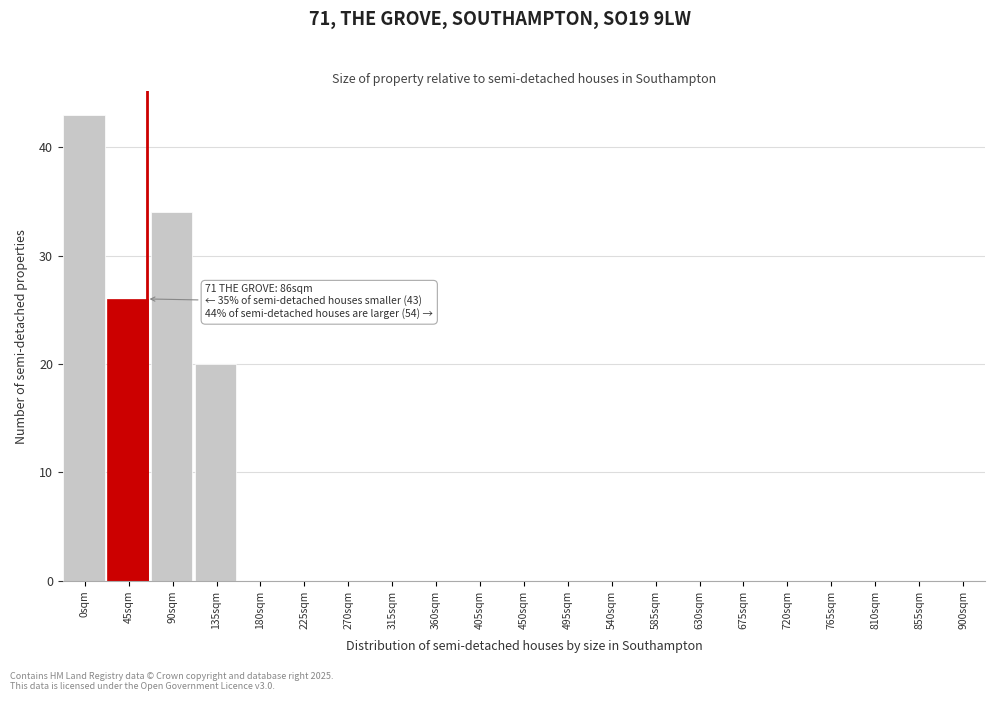

Reading left to right, extract all data points from this chart.

0sqm=43	45sqm=26	90sqm=34	135sqm=20	180sqm=0	225sqm=0	270sqm=0	315sqm=0	360sqm=0	405sqm=0	450sqm=0	495sqm=0	540sqm=0	585sqm=0	630sqm=0	675sqm=0	720sqm=0	765sqm=0	810sqm=0	855sqm=0	900sqm=0